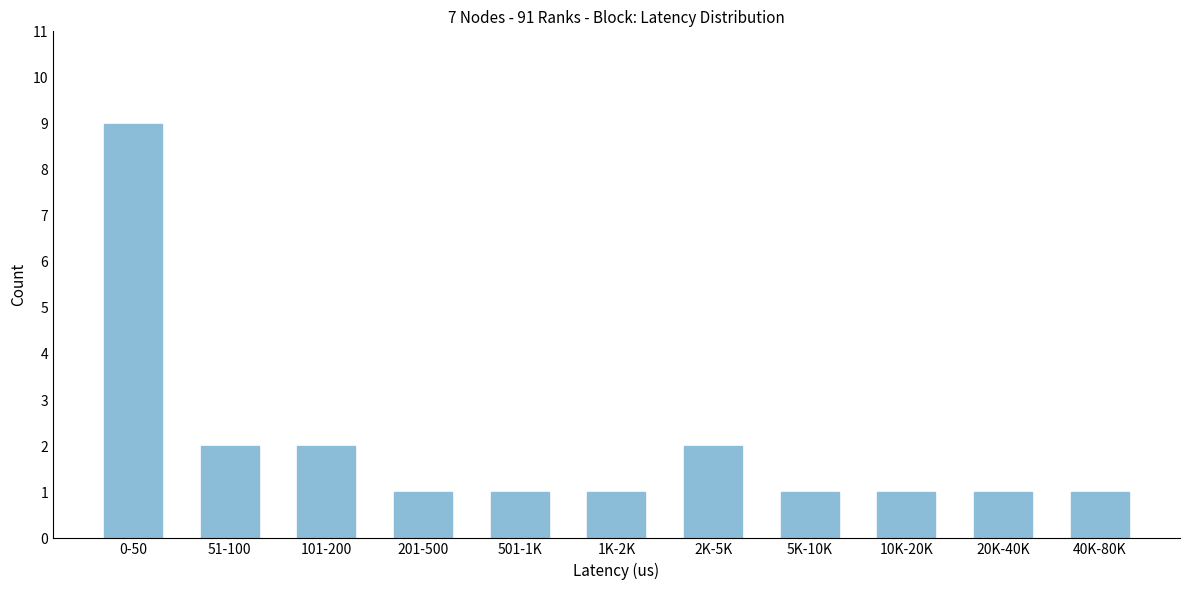

Reading right to left, list all the values displayed in this chart.

40K-80K=1	20K-40K=1	10K-20K=1	5K-10K=1	2K-5K=2	1K-2K=1	501-1K=1	201-500=1	101-200=2	51-100=2	0-50=9